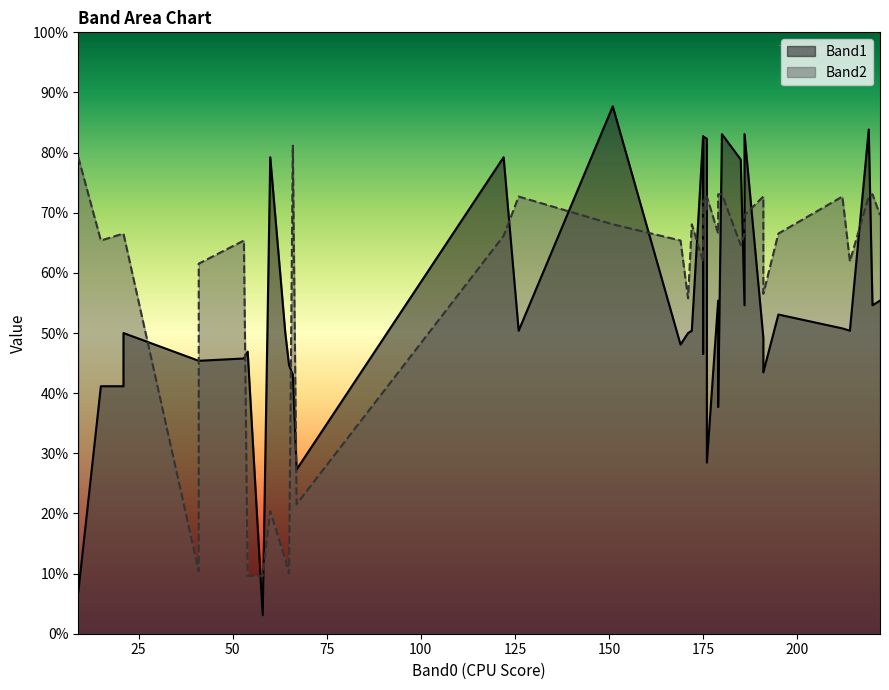

Where is Band1 nearest to the value 118?

5